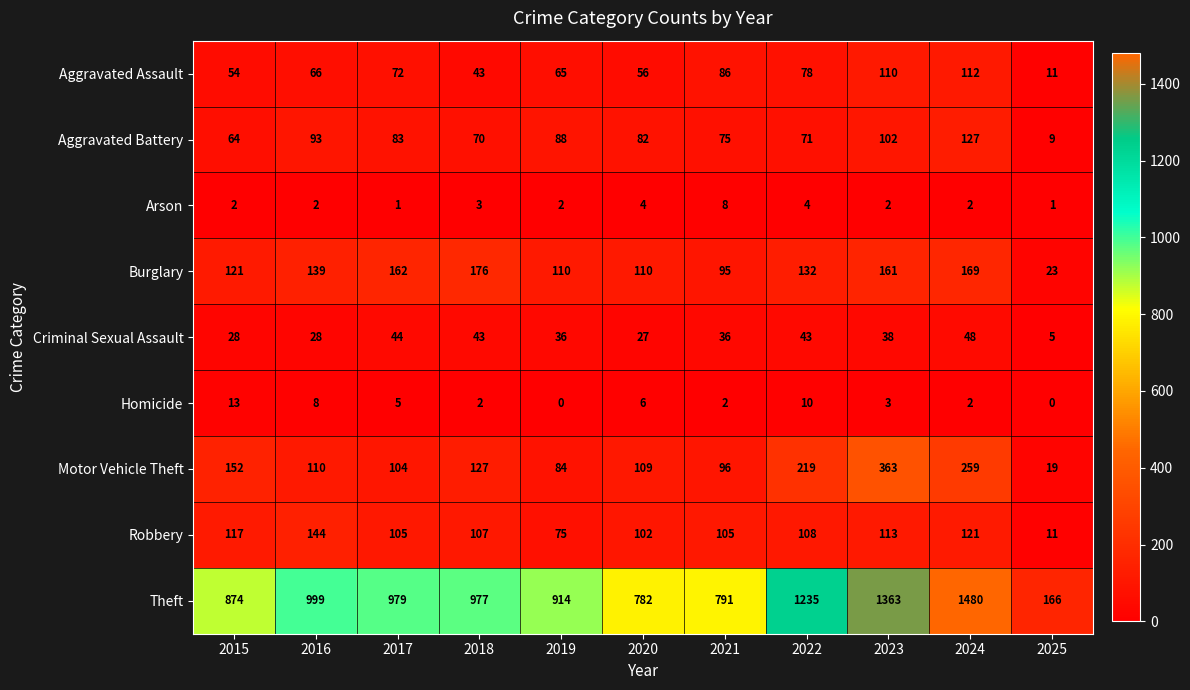

True or false: Arson has a value of 2 at 2023.

True